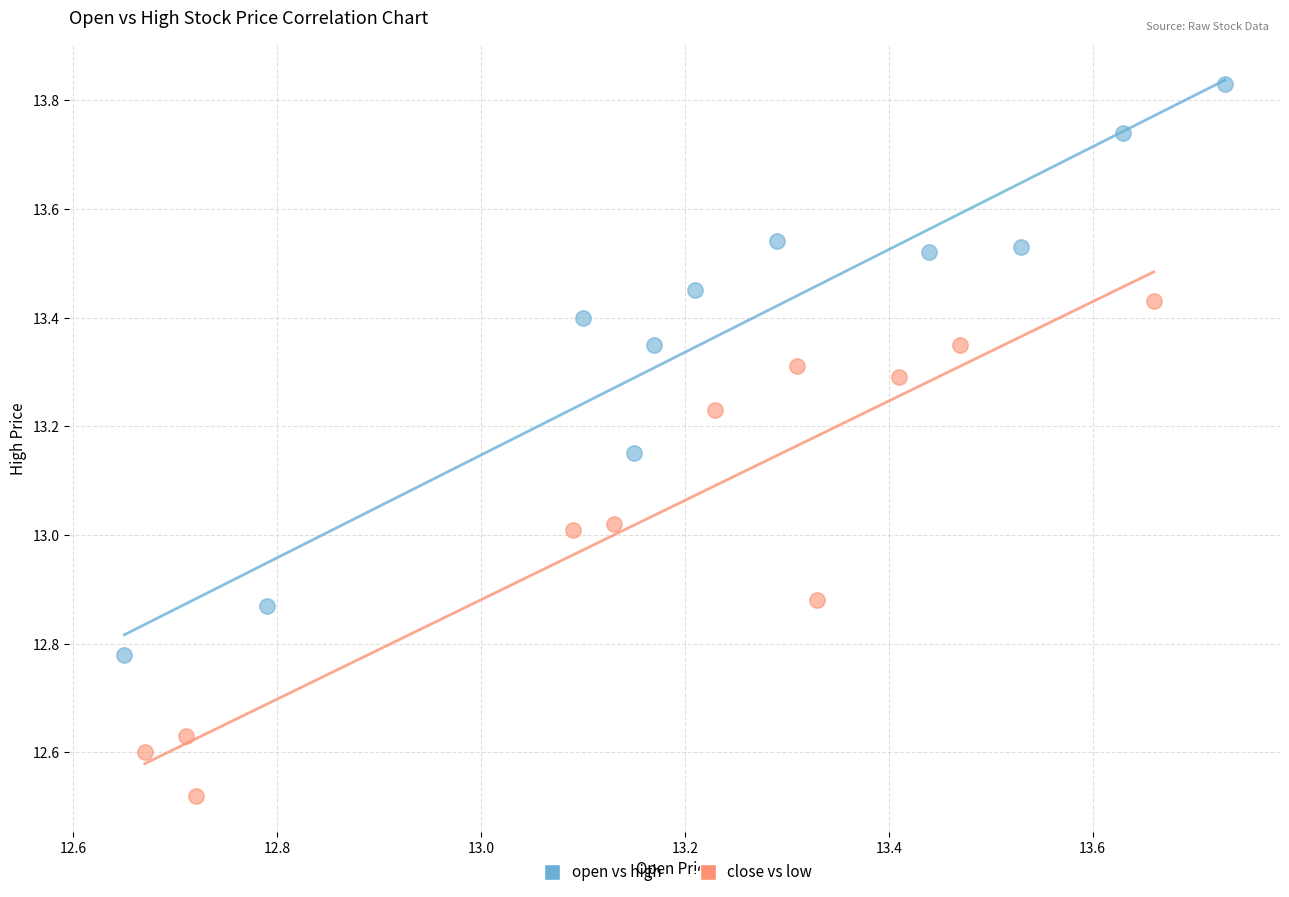

Which series reaches the maximum Y coordinate?

open vs high